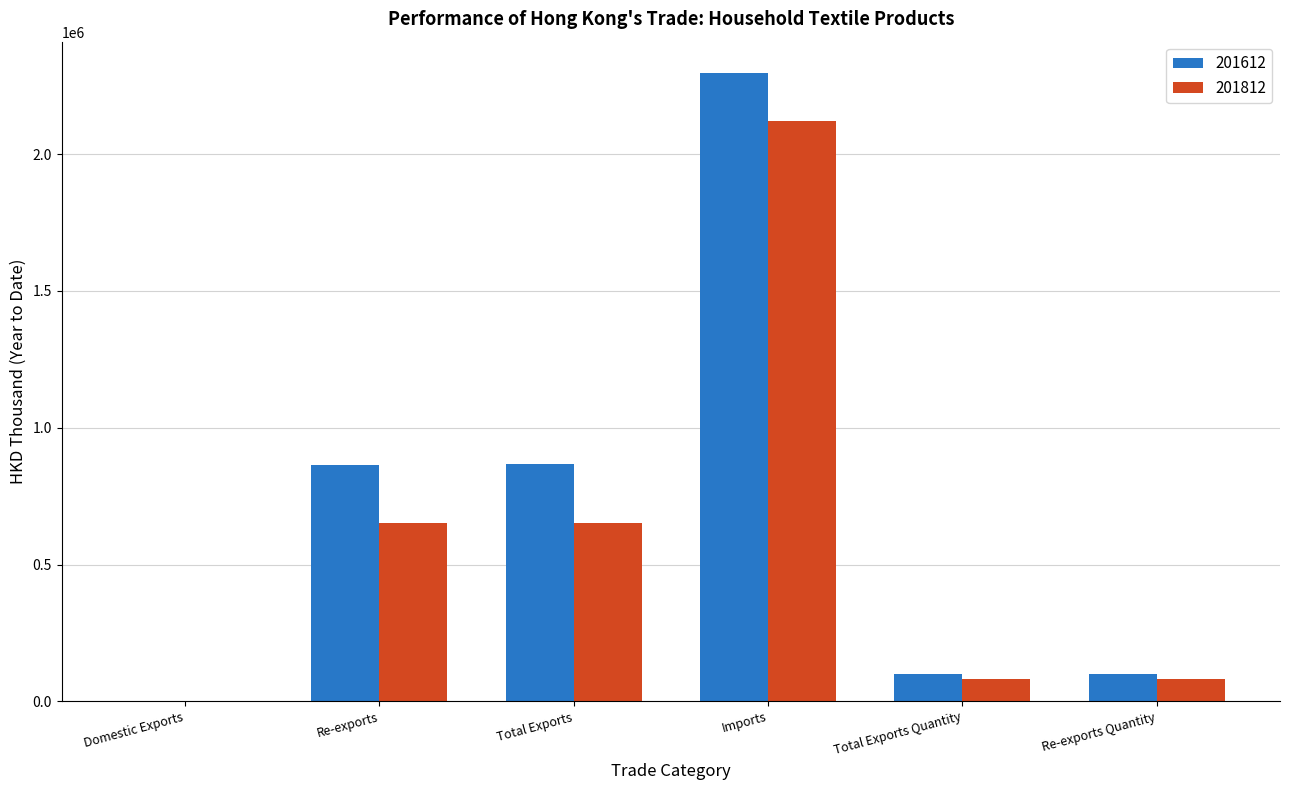

Read the 201612 value at Total Exports.

867399.6